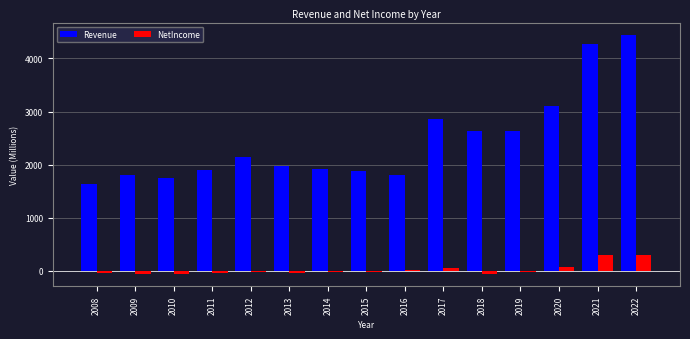

Which series has the largest total across all categories?

Revenue